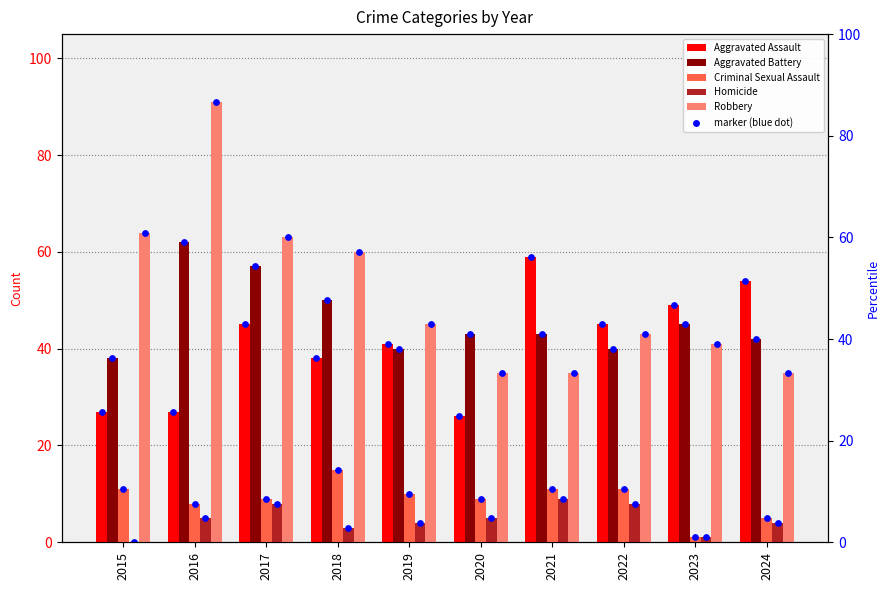

What are all the series names shown in the legend?

Aggravated Assault, Aggravated Battery, Criminal Sexual Assault, Homicide, Robbery